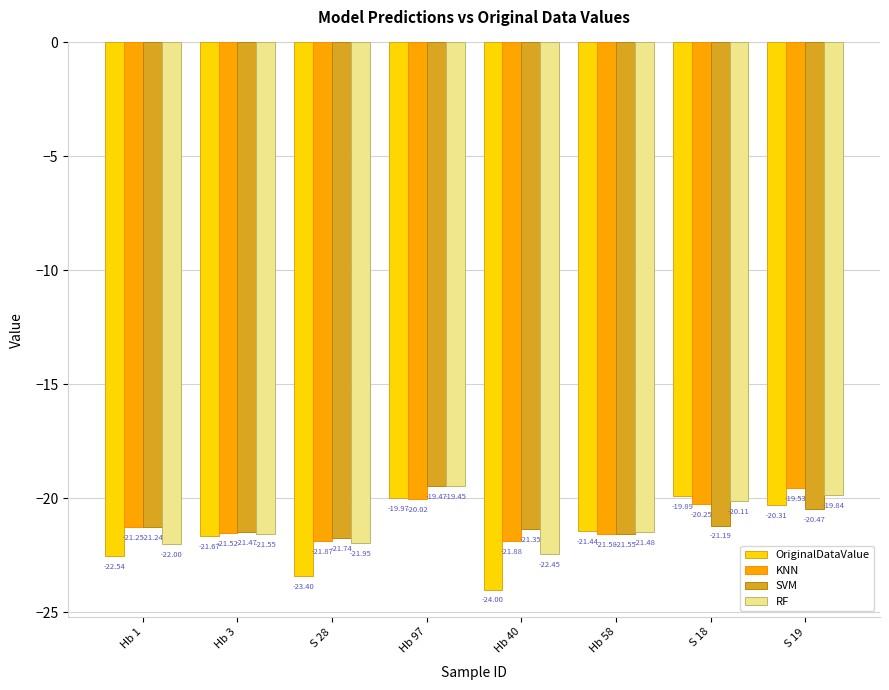

What is the maximum value shown in the chart?

-19.4